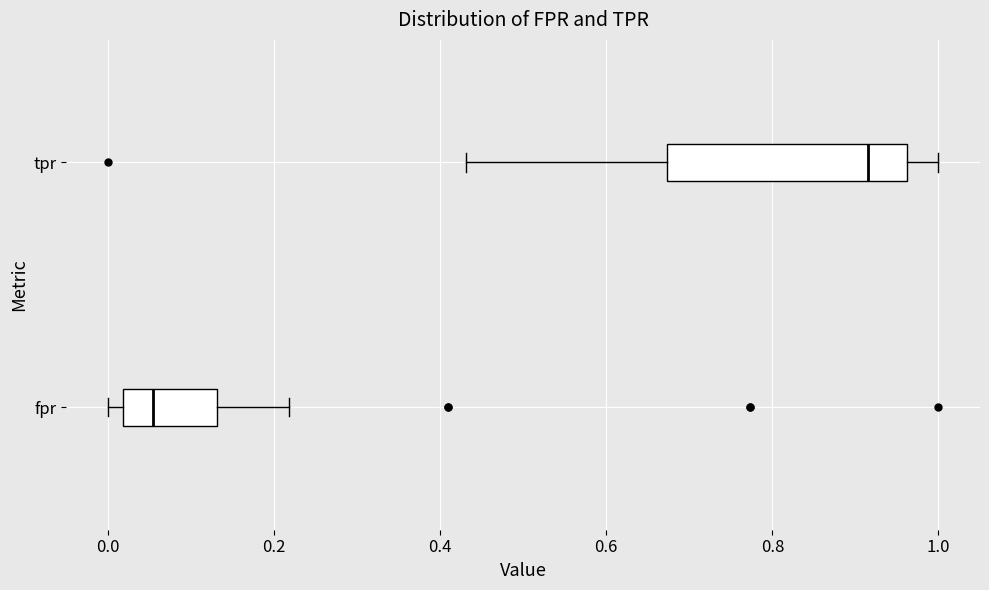

Reading bottom to top, transcribe this box plot: for each box, give where its median line is, the range the box spans, and where its two whiskers end, as read against the x-axis. The values are not printed on the chart, so give them approximately, as read against the axis.

fpr: median 0.06, box 0.02 to 0.14, whiskers 0.00 to 0.22
tpr: median 0.92, box 0.68 to 0.96, whiskers 0.44 to 1.00